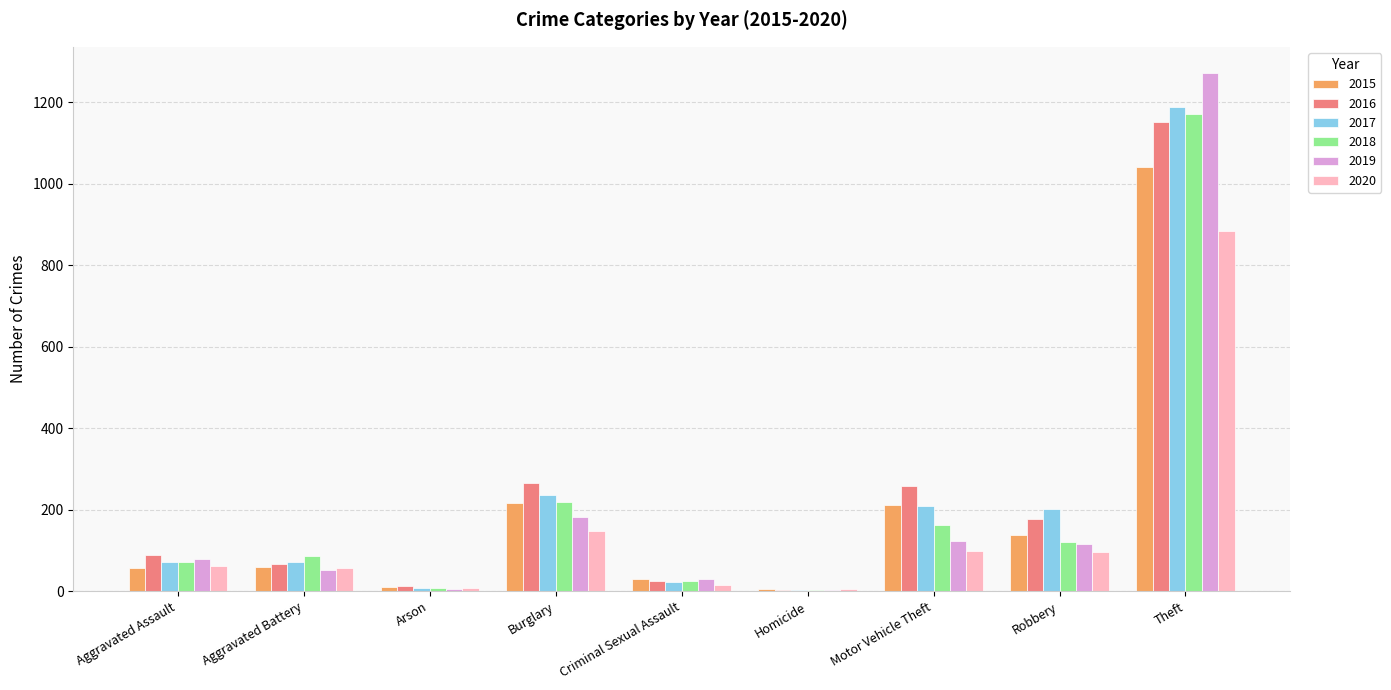

What is the maximum value for 2016?

1151